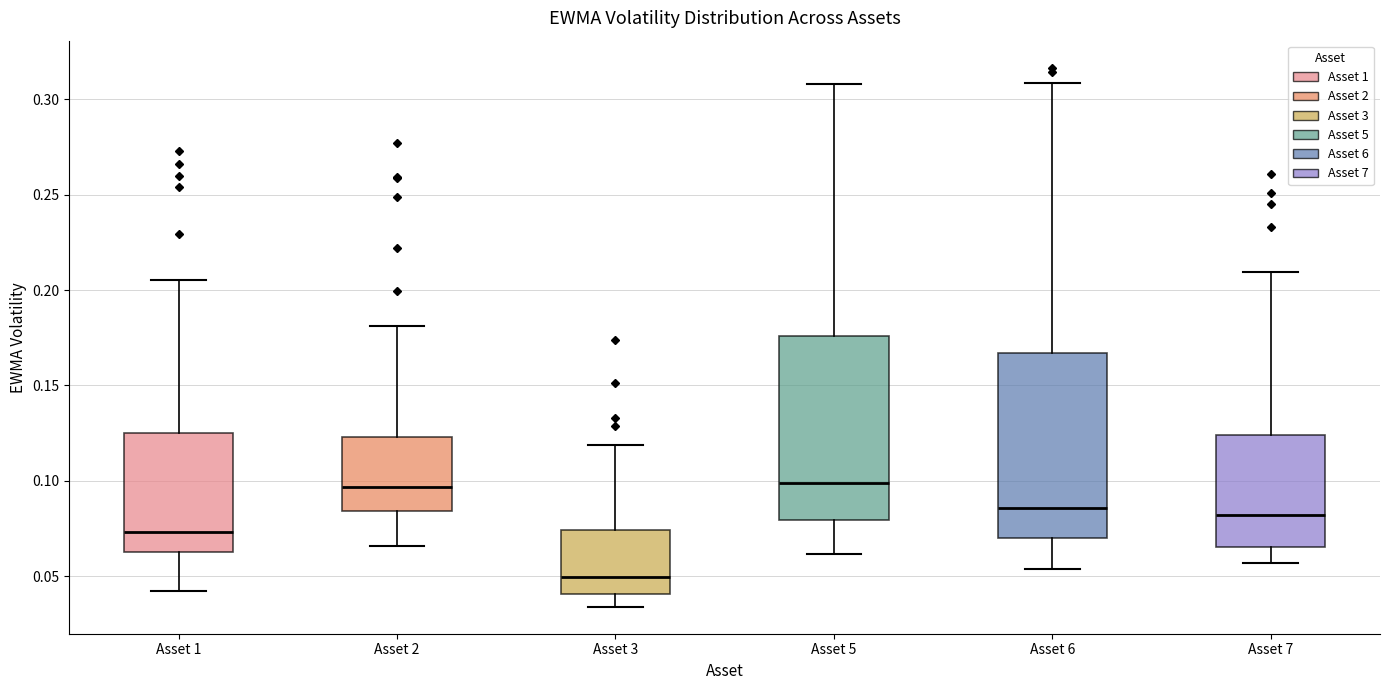

Where does the upper whisker of the box for Asset 2 end on the y-axis? The values are not printed on the chart, so give them approximately, as read against the axis.

0.180